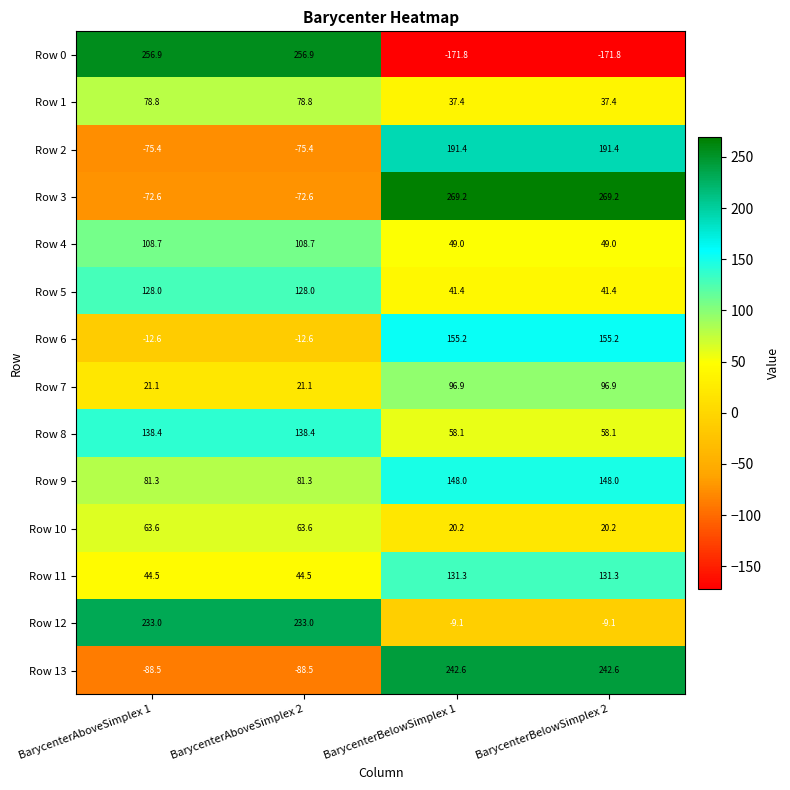

Is it true that Row 4 equals 67.2 at BarycenterBelowSimplex 2?

False